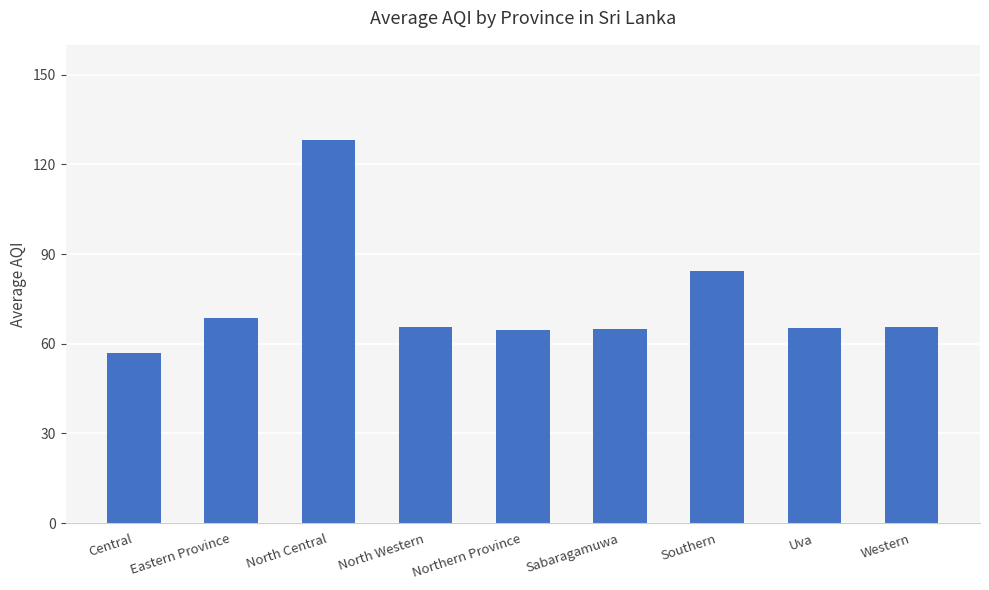

Does the chart contain stacked bars?

No